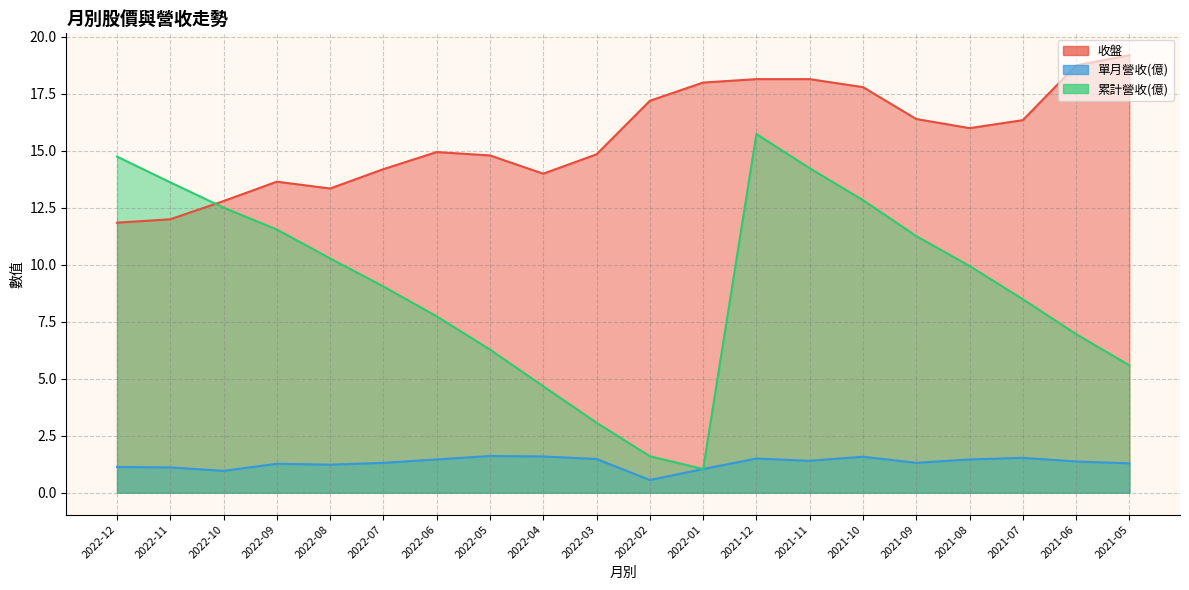

Between 2022-06 and 2022-01, which series saw the biggest shift?

累計營收(億)